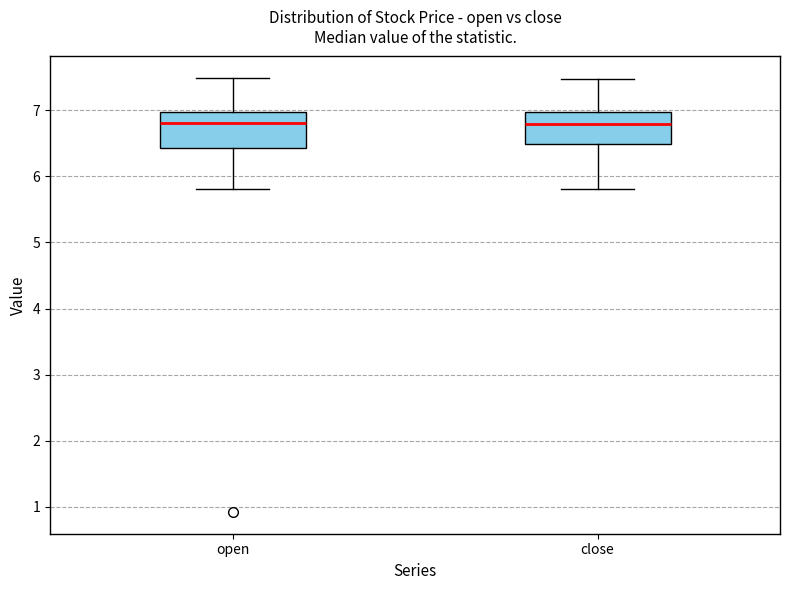

Reading left to right, transcribe this box plot: for each box, give where its median line is, the range the box spans, and where its two whiskers end, as read against the y-axis. The values are not printed on the chart, so give them approximately, as read against the axis.

open: median 6.8, box 6.4 to 7.0, whiskers 5.8 to 7.5
close: median 6.8, box 6.5 to 7.0, whiskers 5.8 to 7.5